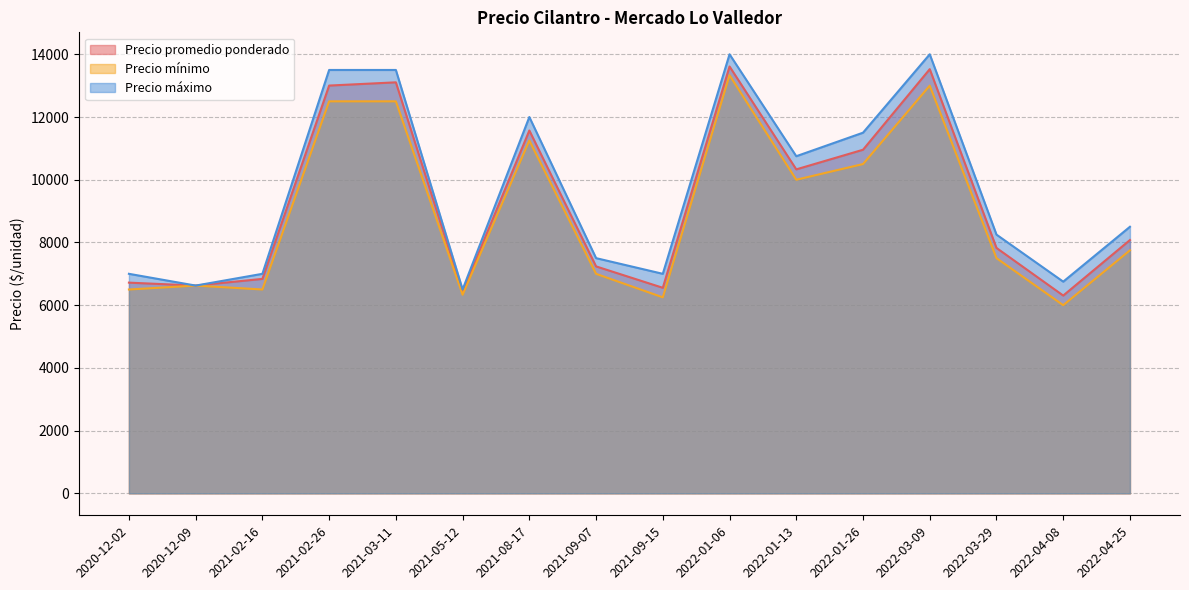

List the series in order of their overall mean, lowest first.

Precio minimo, Precio promedio ponderado, Precio maximo